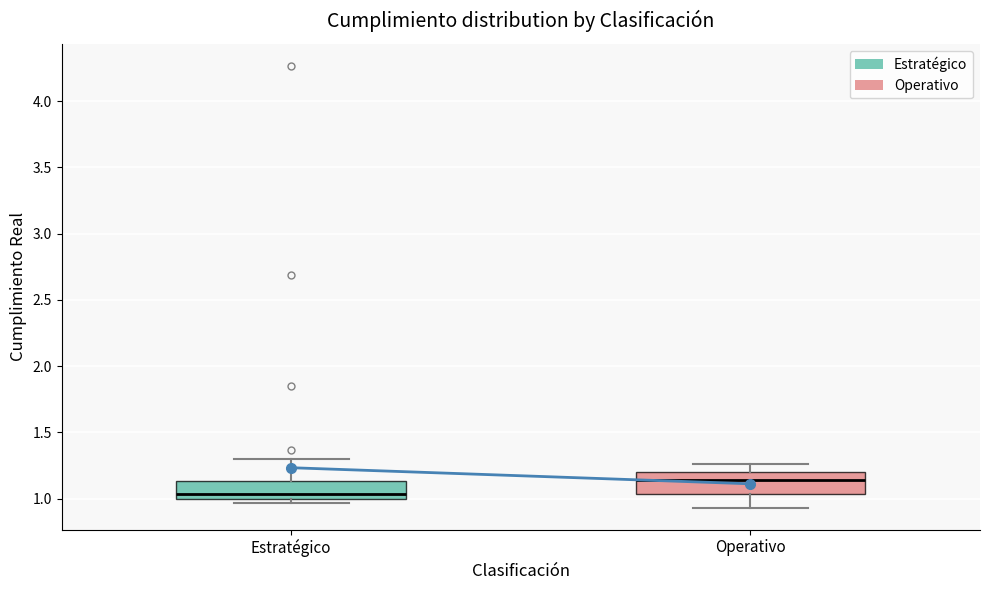

Reading left to right, read every box against the y-axis: the position of its median line, the range the box covers, and the ends of its whiskers. The values are not printed on the chart, so give them approximately, as read against the axis.

Estratégico: median 1.05, box 1.00 to 1.15, whiskers 0.95 to 1.30
Operativo: median 1.15, box 1.05 to 1.20, whiskers 0.95 to 1.25